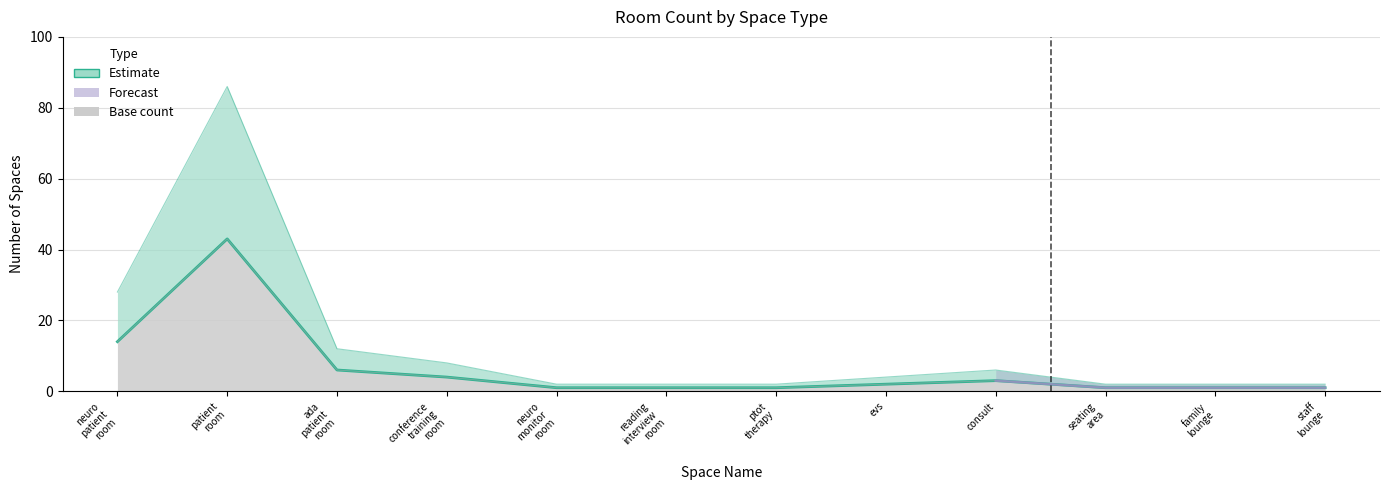

How many data points are less than 2?

6